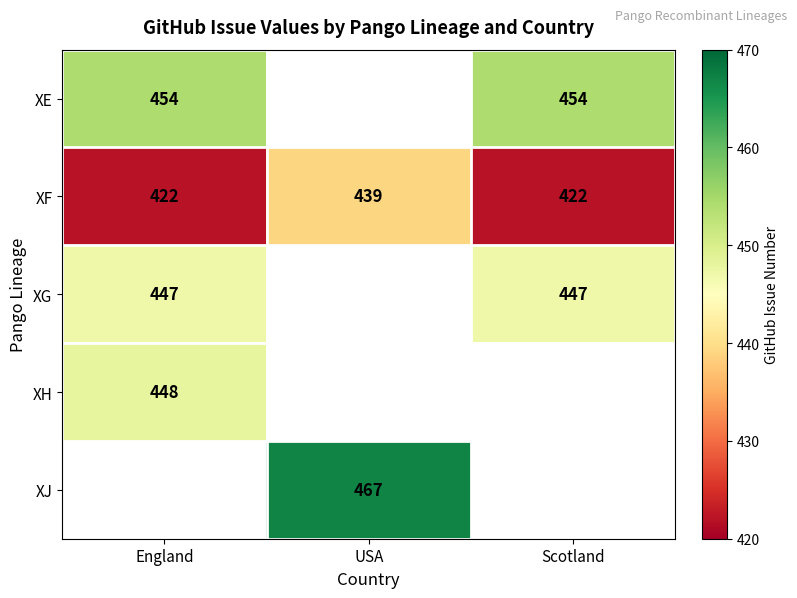

How many categories are shown in the chart?

3